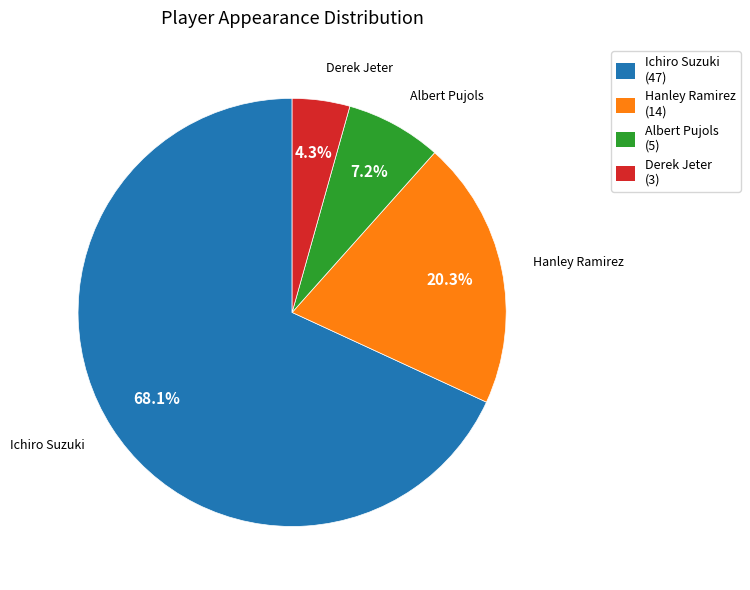

Which has a higher value, Ichiro Suzuki or Derek Jeter?

Ichiro Suzuki